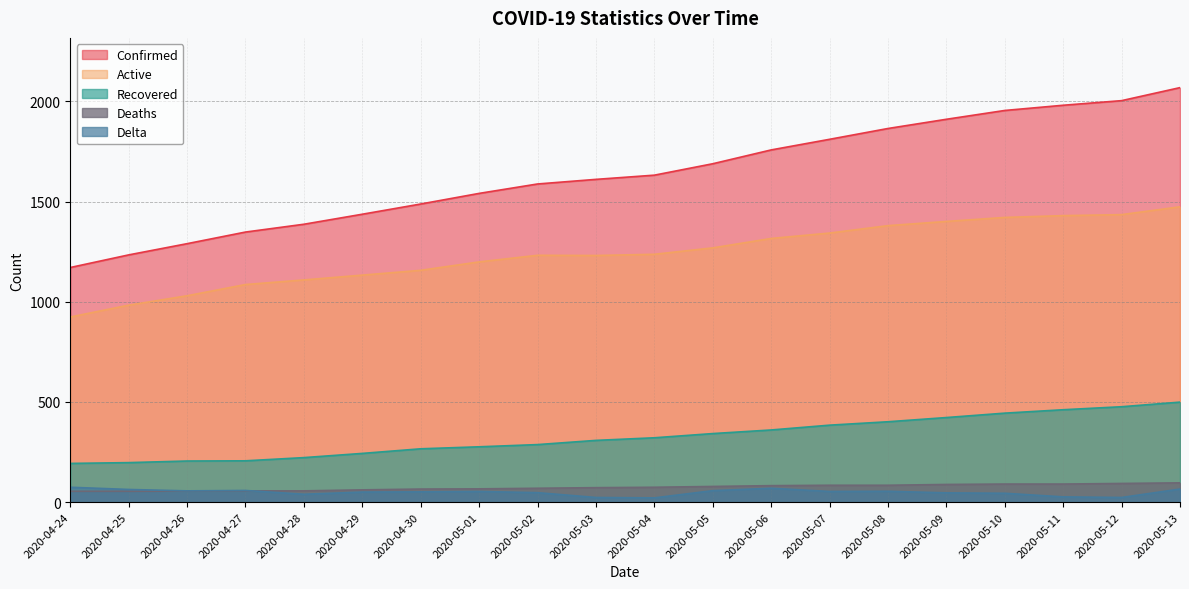

True or false: Active and Recovered intersect in this chart.

False